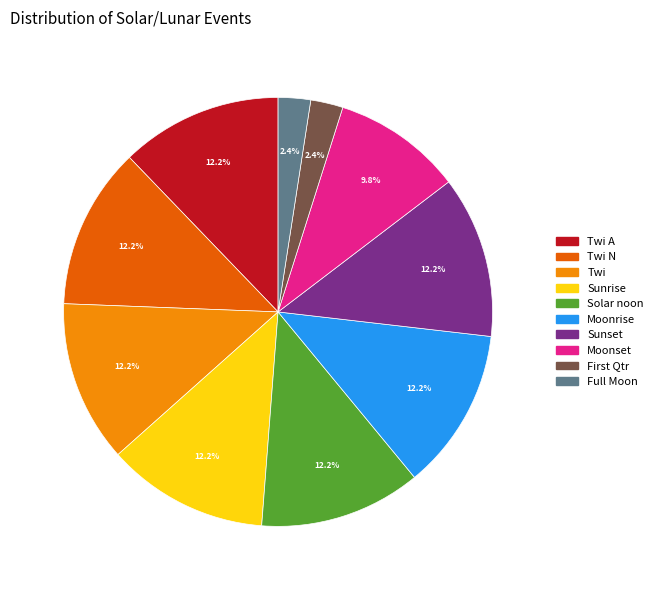

Is there any slice that represents more than half of the pie?

No